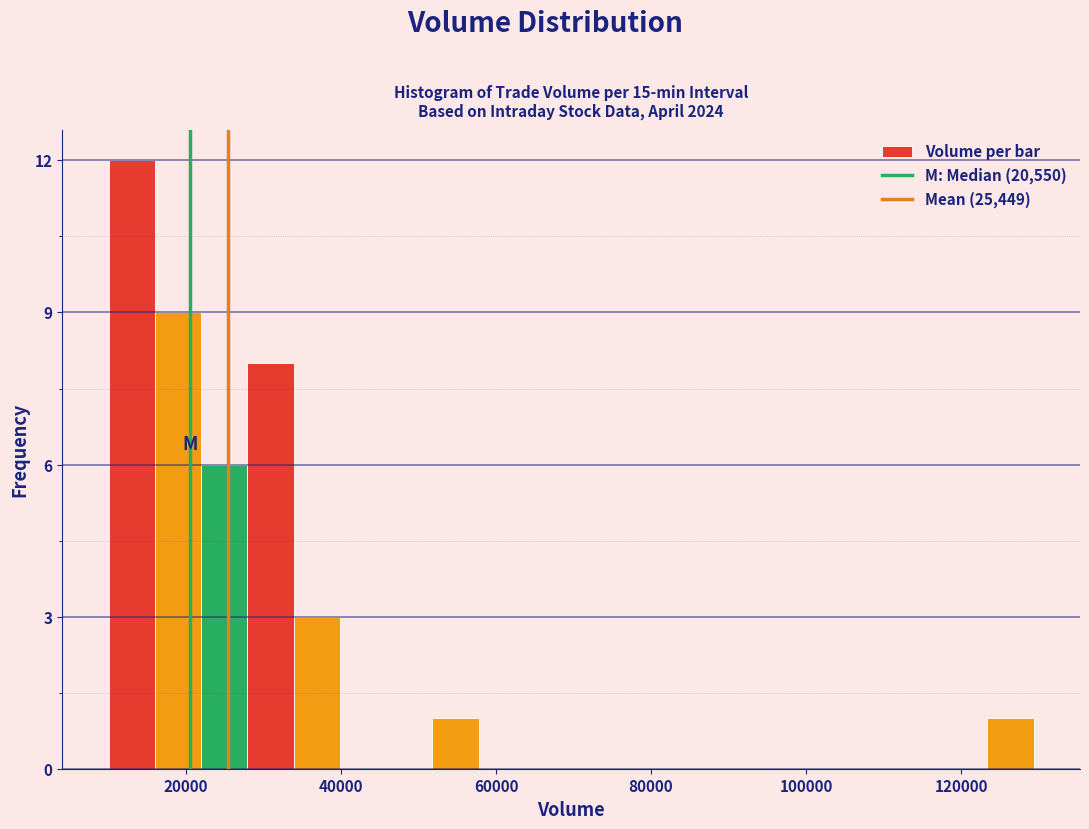

Around what value on the x-axis is the tallest bar? Give the approximate position of its centre, as read against the axis.

12000